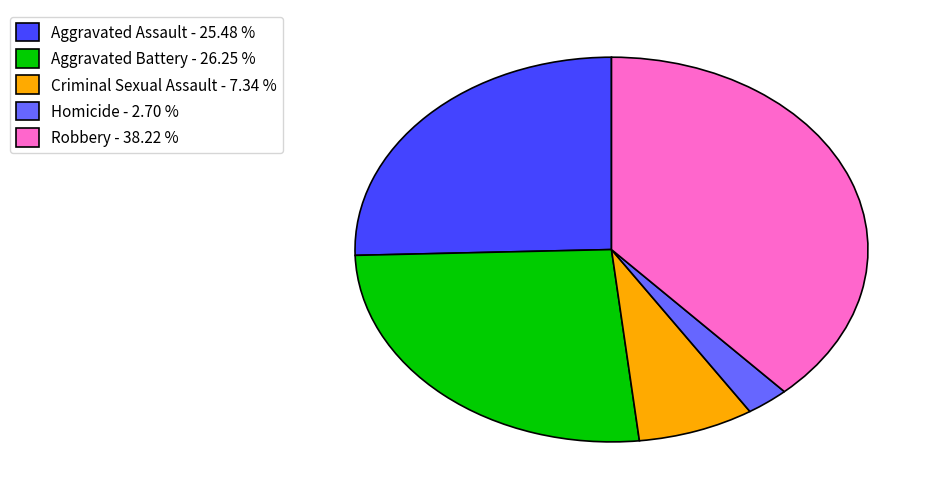

Is there any slice that represents more than half of the pie?

No